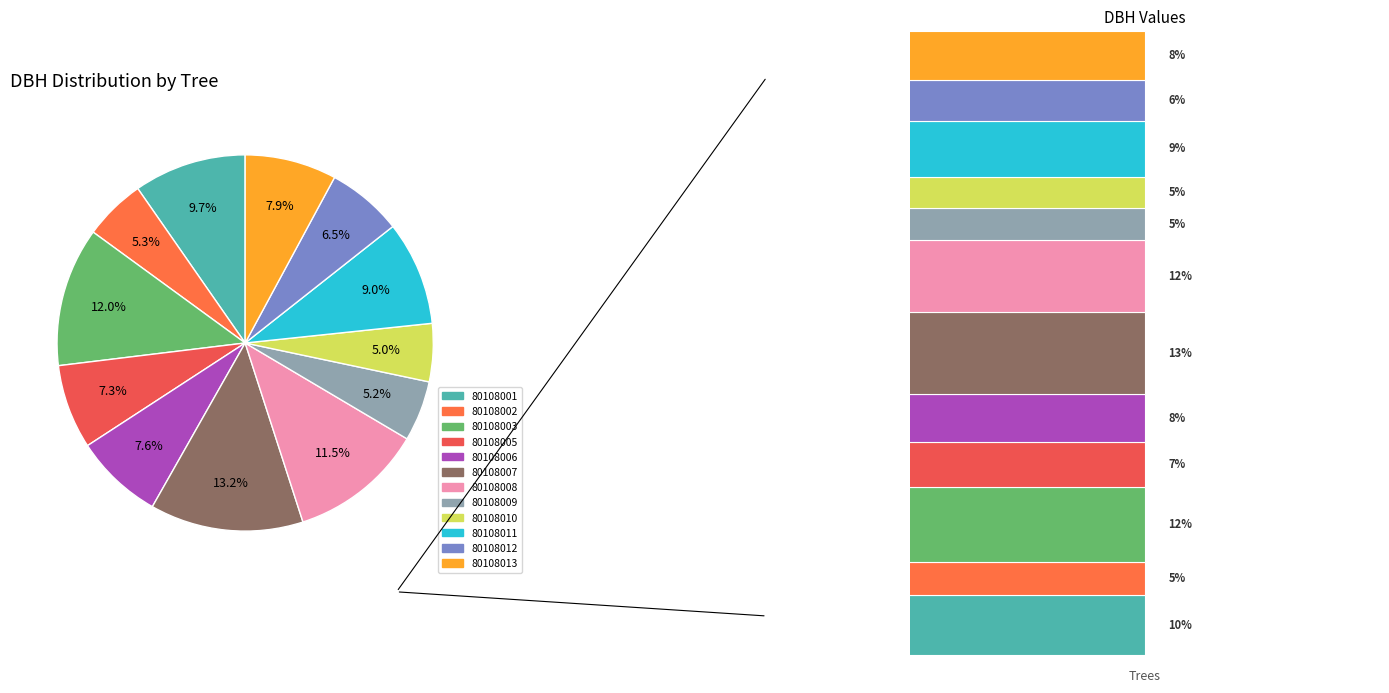

Is it true that 80108003 is 1% of the pie?

False